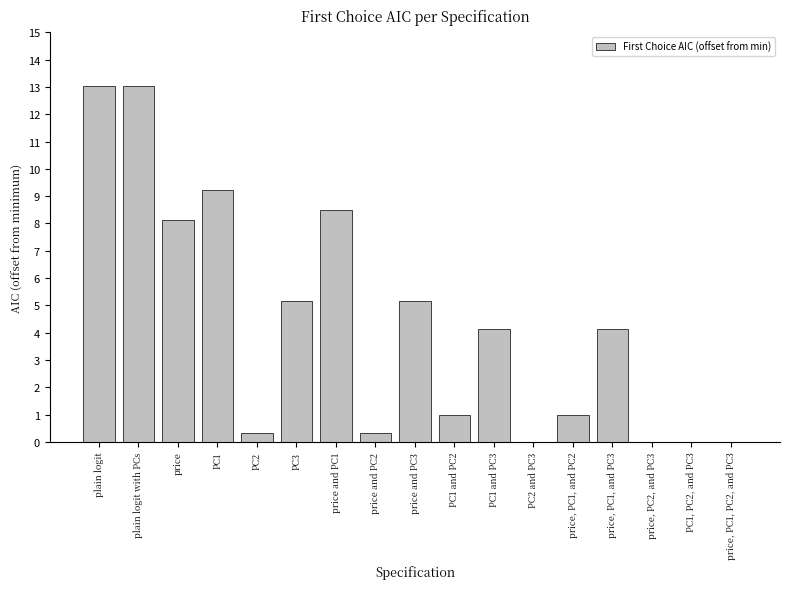

Between plain logit with PCs and price, PC1, PC2, and PC3, which is larger?

plain logit with PCs